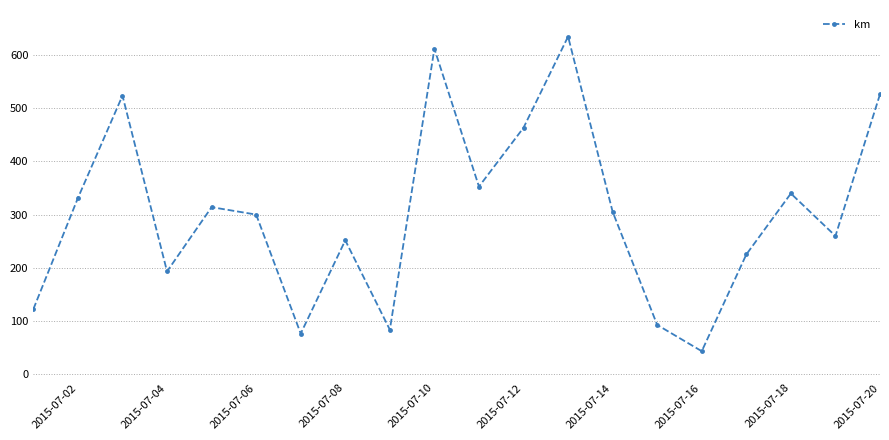

How many values are below 305?

10